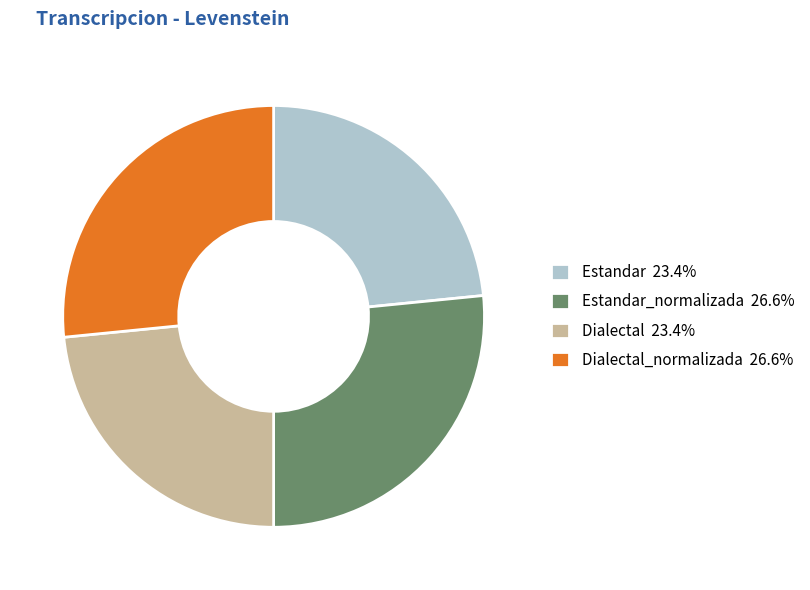

Approximately how many times larger is the value at Estandar 23.4% compared to Dialectal 23.4%?

1.0